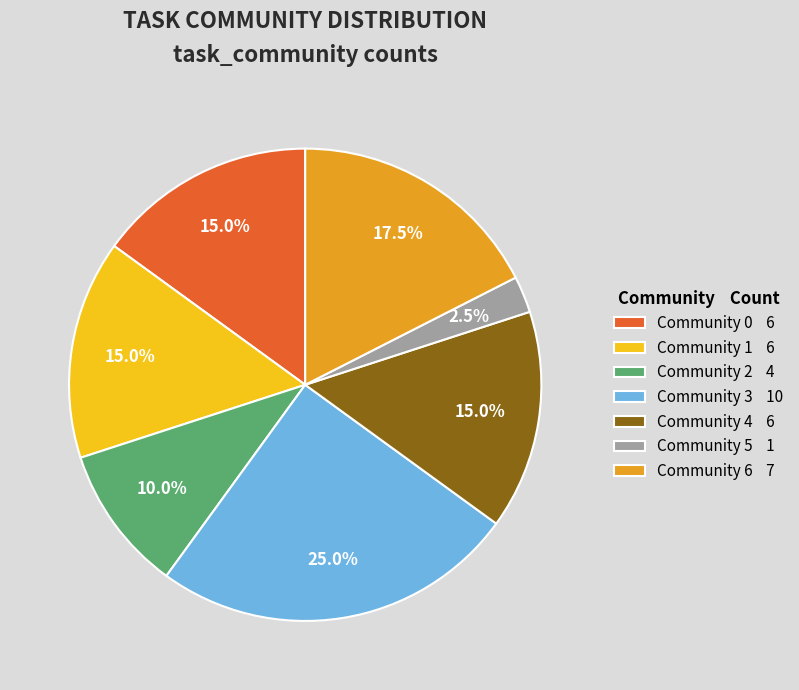

What is the ratio of the value at Community 0 to the value at Community 3?

0.6